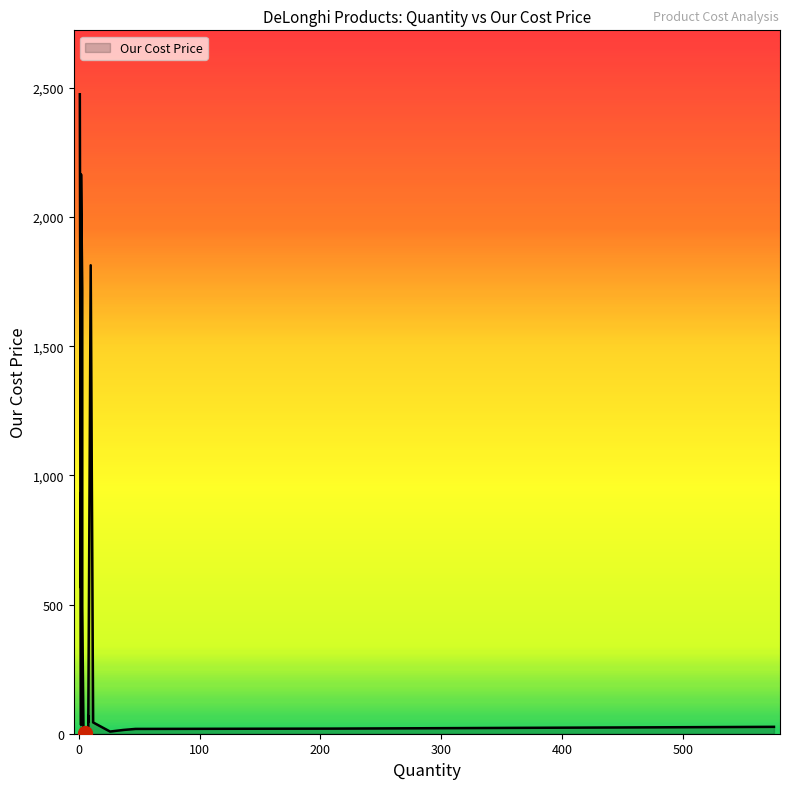

The value of quantity at cost is 17.2. True or false?

False